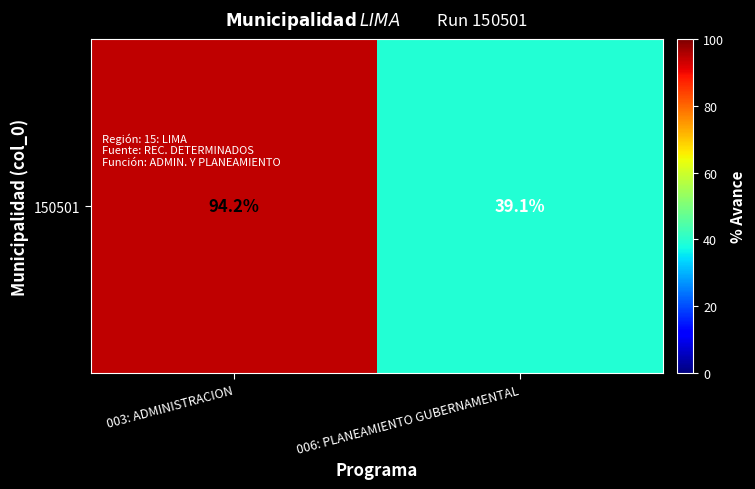

How many values are below 94?

1